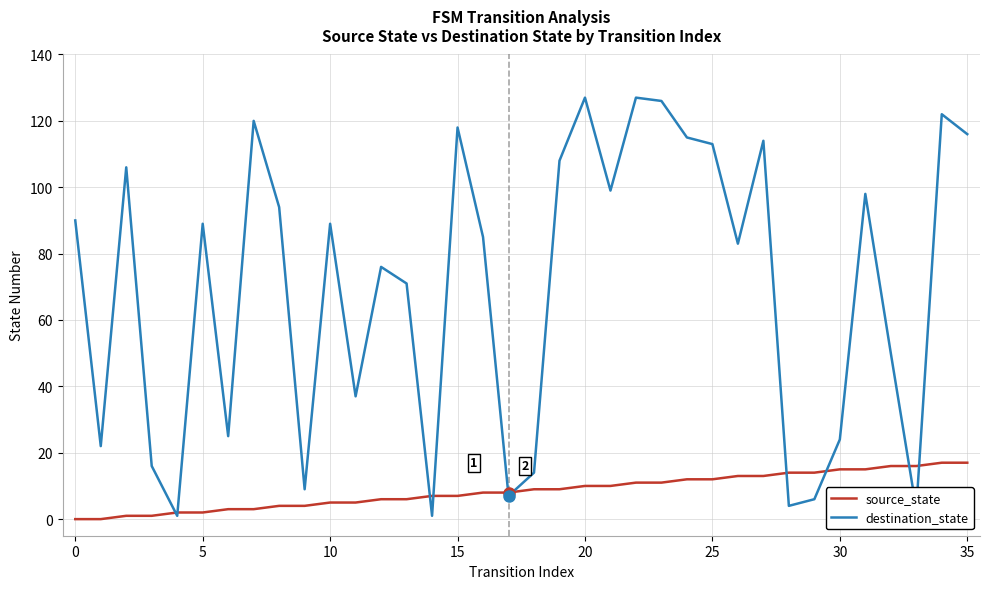

Which series has the widest spread of values?

destination_state